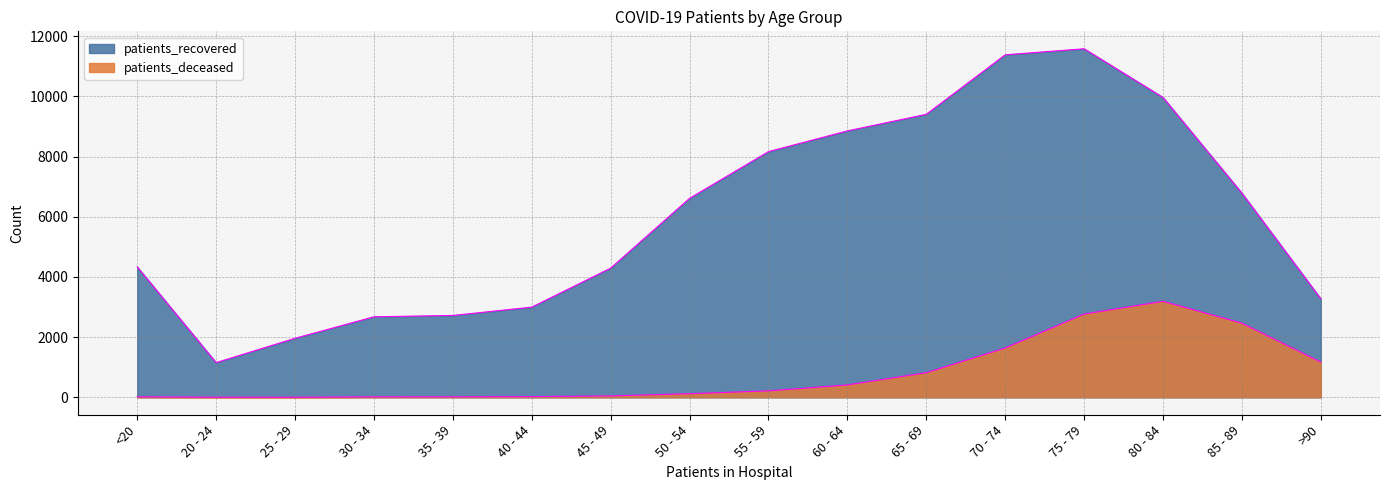

Reading left to right, extract all data points from this chart.

patients_recovered: <20=4337	20 - 24=1154	25 - 29=1962	30 - 34=2677	35 - 39=2721	40 - 44=2998	45 - 49=4294	50 - 54=6614	55 - 59=8167	60 - 64=8856	65 - 69=9407	70 - 74=11385	75 - 79=11586	80 - 84=9968	85 - 89=6787	>90=3274
patients_deceased: <20=16	20 - 24=4	25 - 29=3	30 - 34=16	35 - 39=17	40 - 44=24	45 - 49=46	50 - 54=120	55 - 59=215	60 - 64=411	65 - 69=819	70 - 74=1639	75 - 79=2767	80 - 84=3192	85 - 89=2465	>90=1171